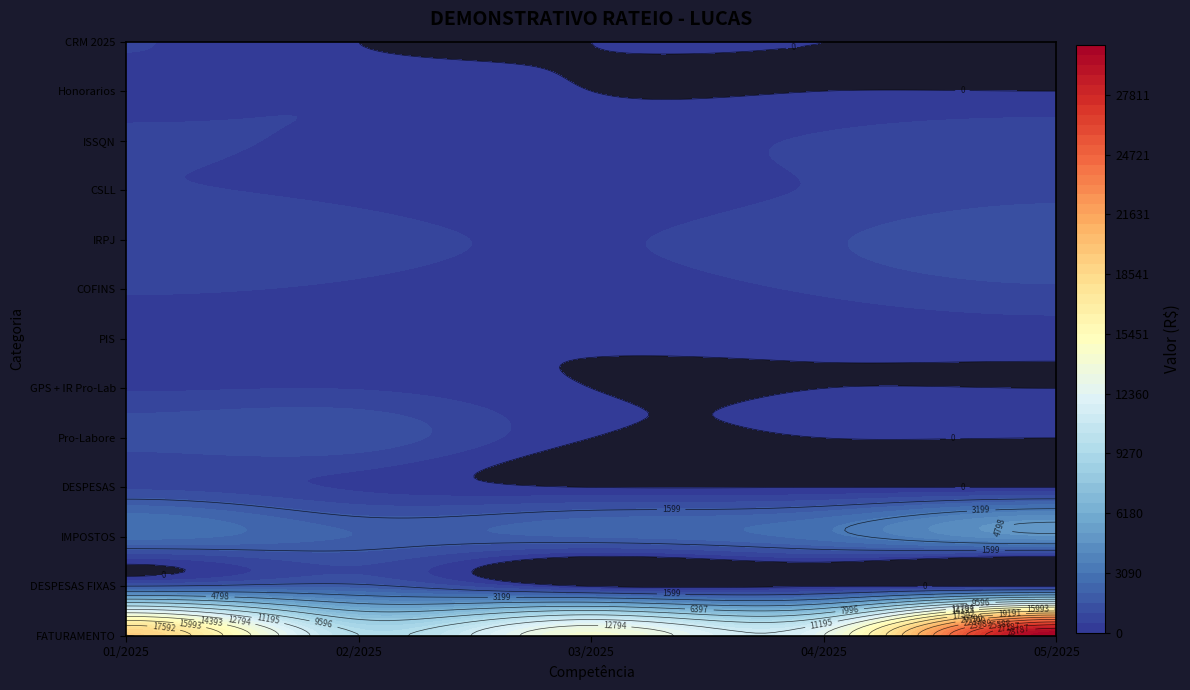

At which category is the sum across all series the highest?

05/2025